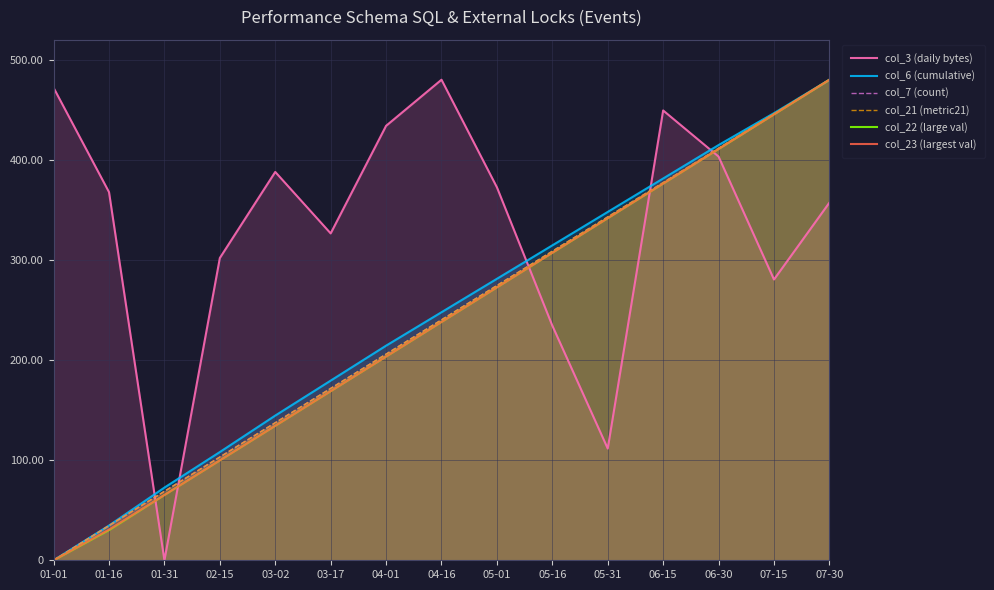

What is the difference between the highest and lowest values at 02-15?

202.1